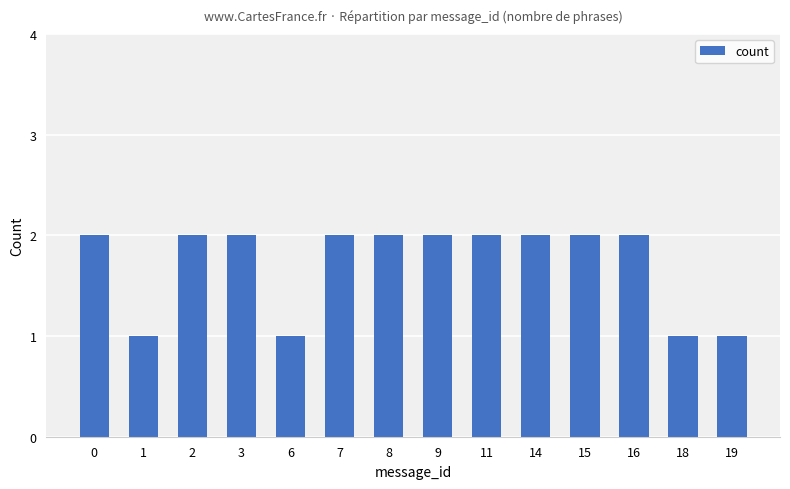

What is the value of the 8th bar from the left?

2